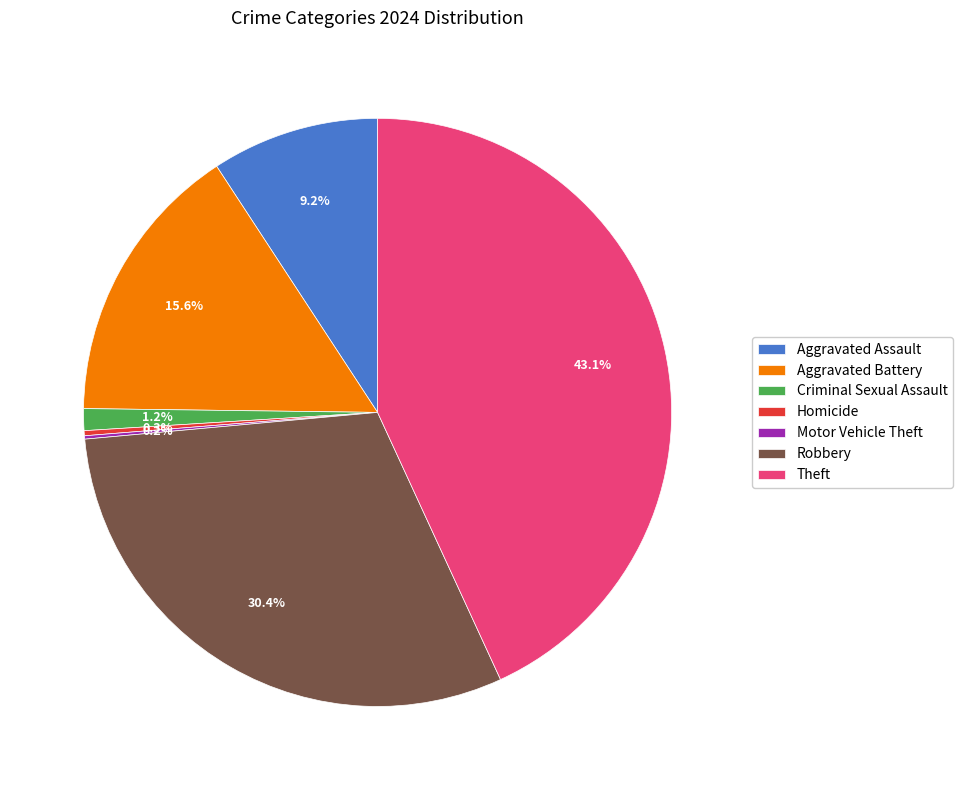

Combined, do Aggravated Assault and Aggravated Battery account for over 50%?

No